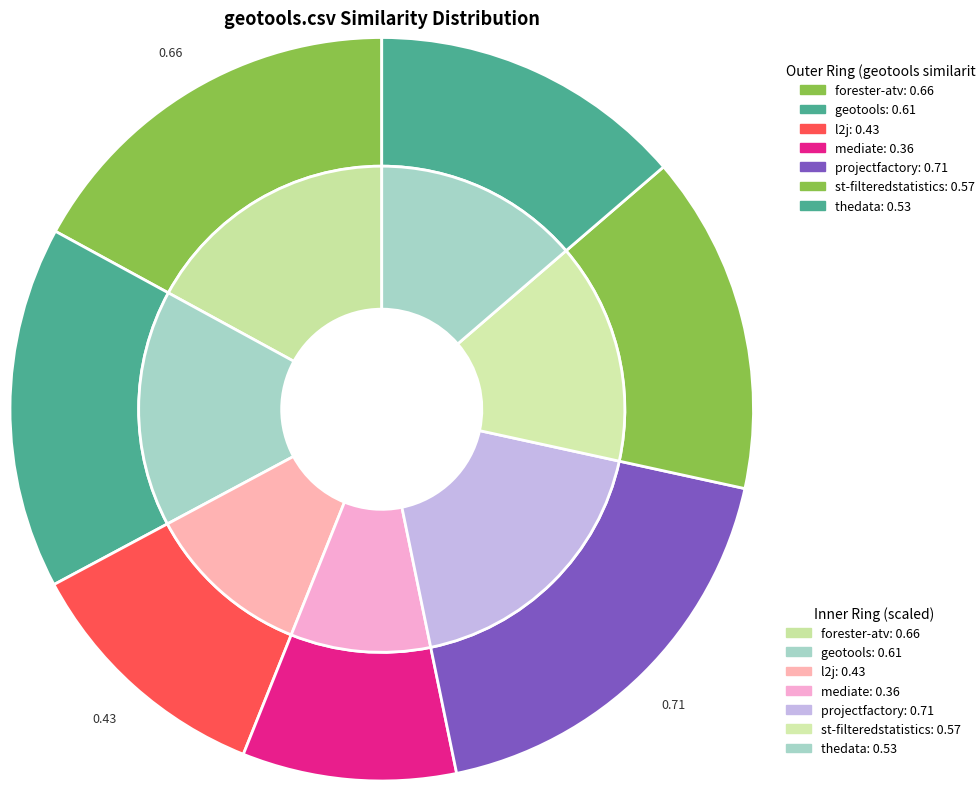

What is the change in value from mediate.csv to st-filteredstatistics.csv?

+0.2